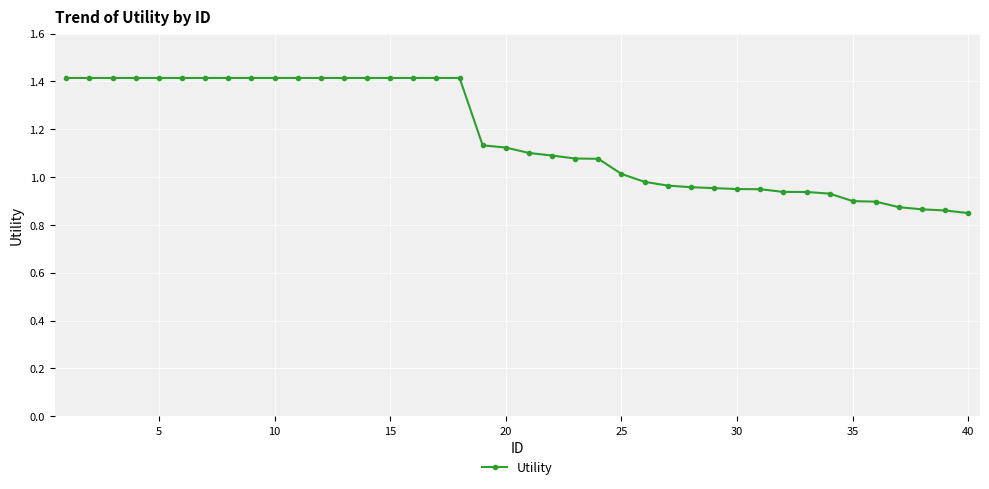

What is the maximum value shown in the chart?

1.4